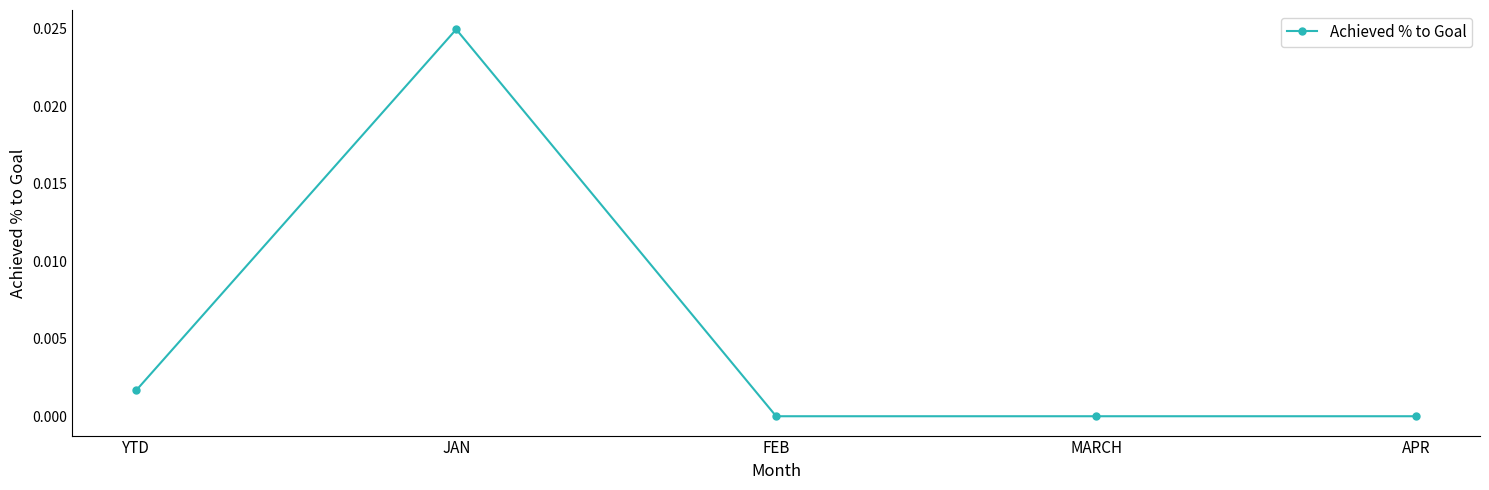

Where is the first local maximum?

JAN